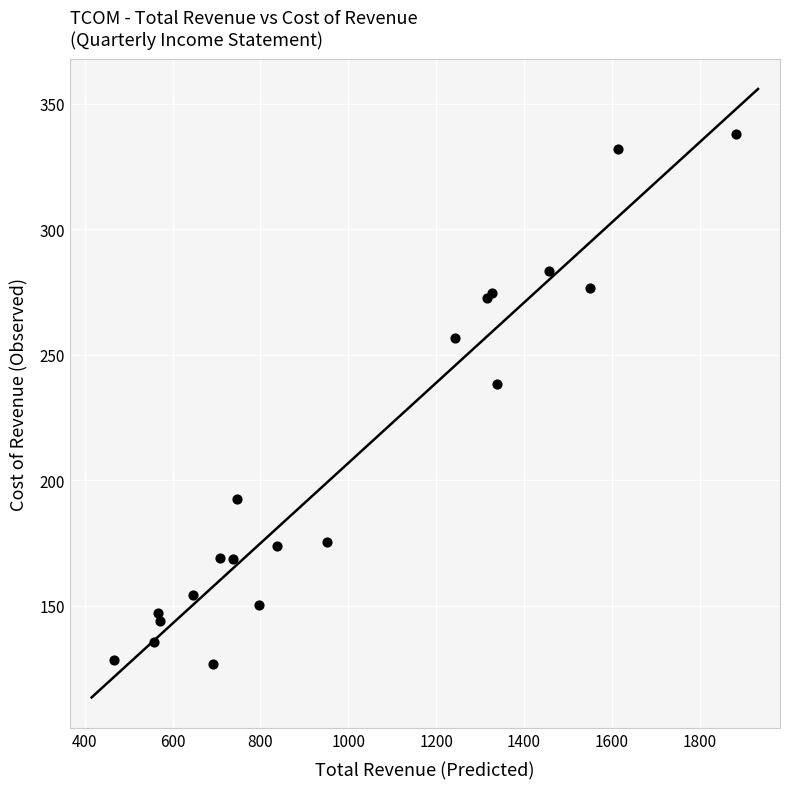

What Y value in the scatter plot is closest to 232?

238.3